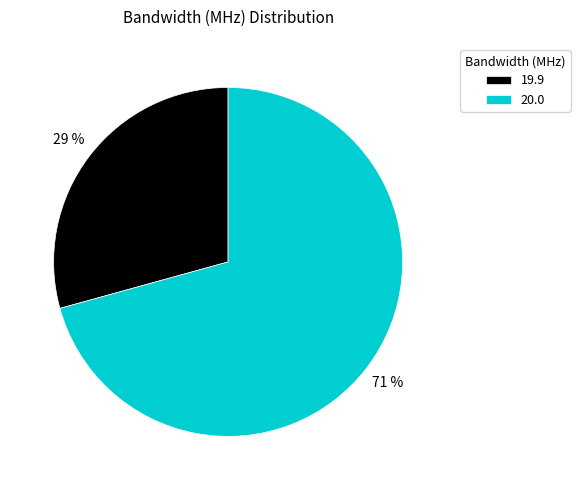

Which slice represents more than half of the pie?

20.0